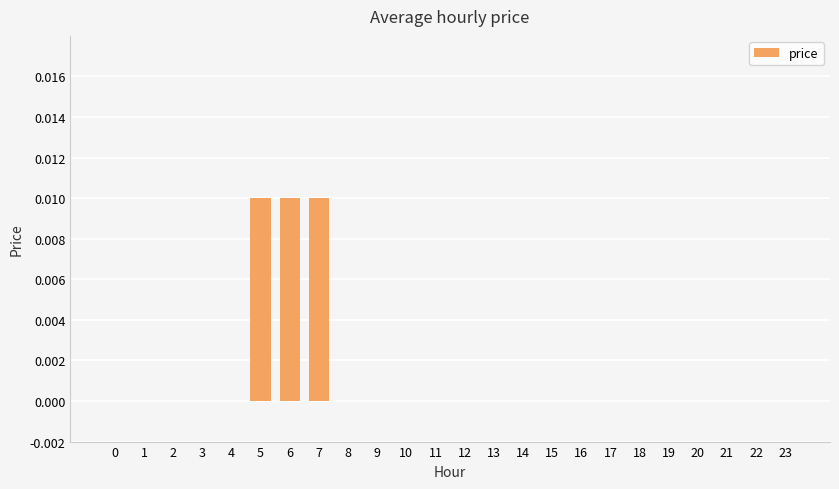

The value at 2 is 0.0. True or false?

True